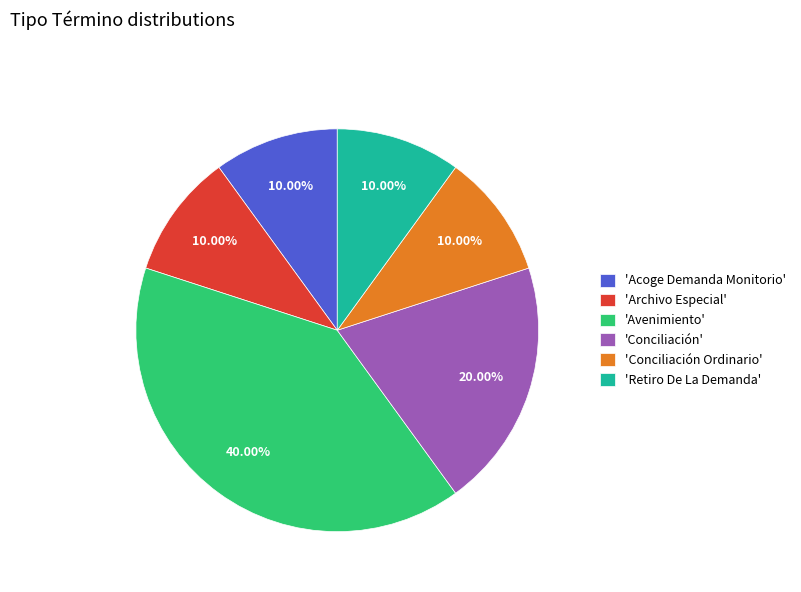

Which slice is the largest?

'Avenimiento'